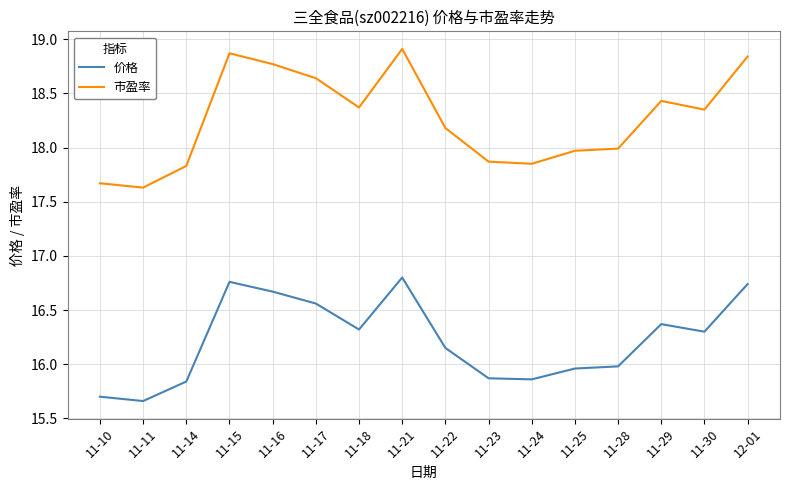

Read the 市盈率 value at 11-15.

18.9